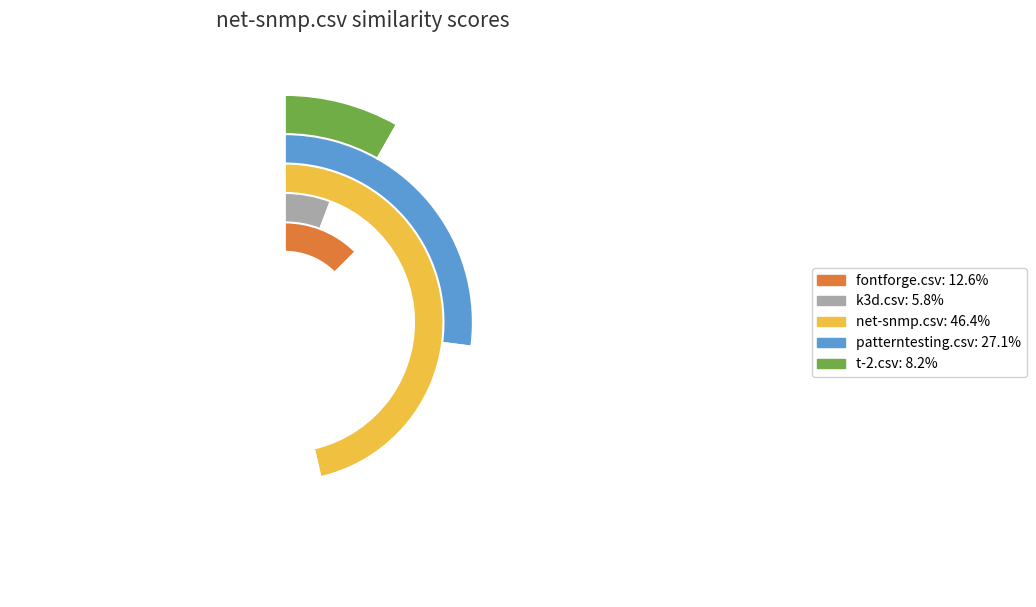

Is patterntesting.csv the majority of the pie?

No